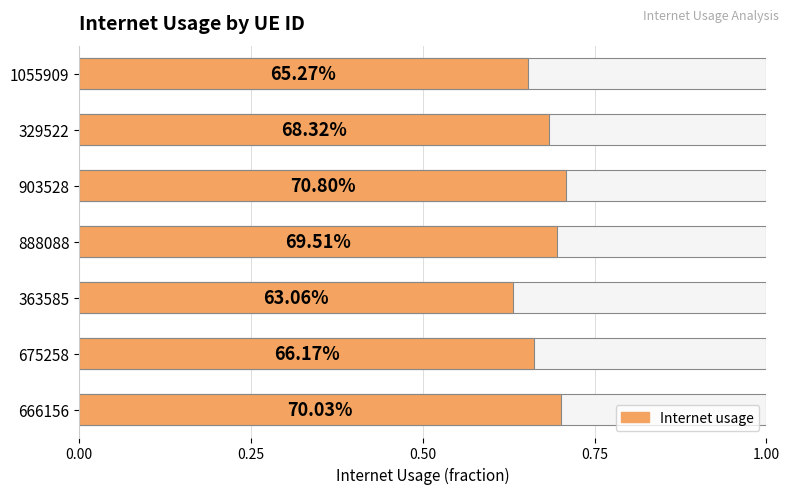

The value at 903528 is 1.3. True or false?

False